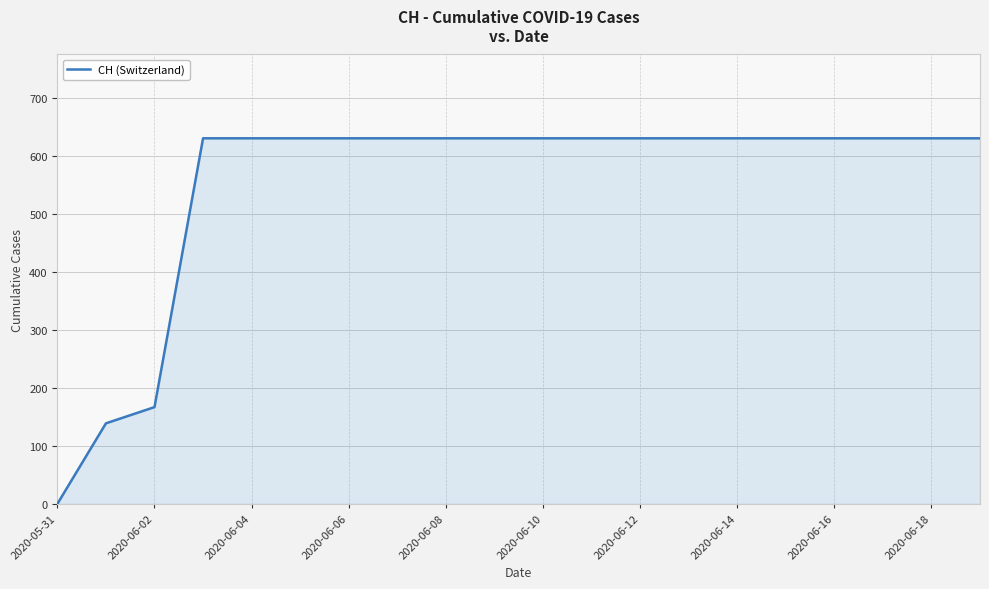

What is the maximum value shown in the chart?

631